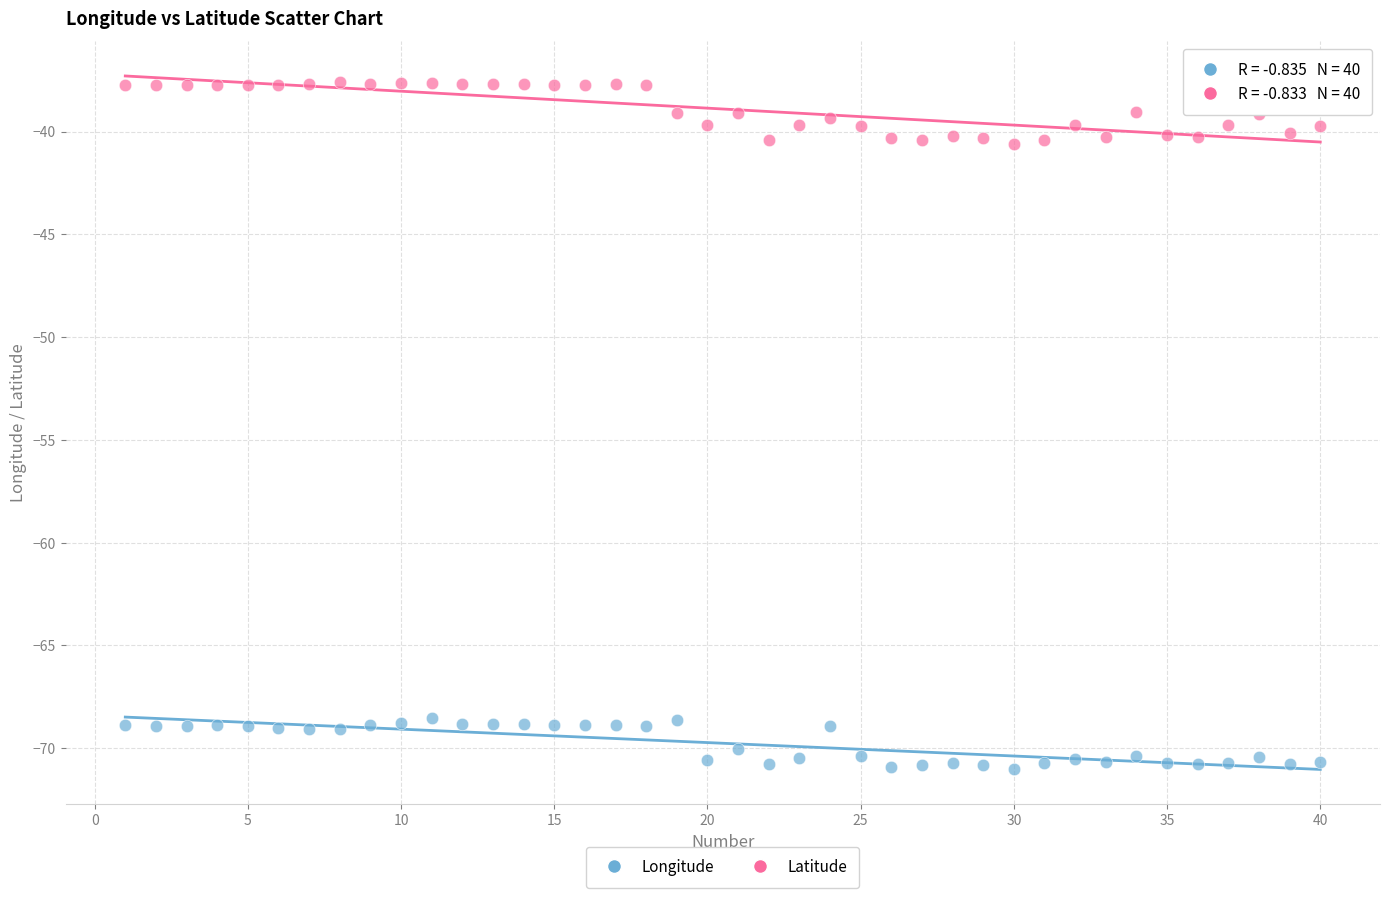

Which series reaches the maximum Y coordinate?

Latitude